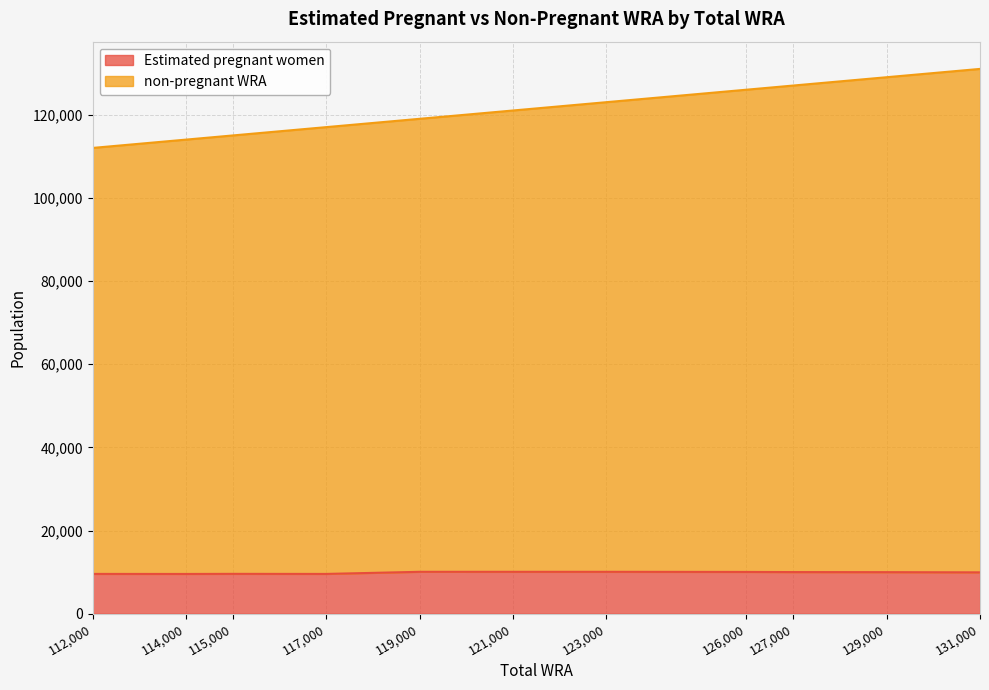

Which series has the largest range (max minus min)?

non-pregnant WRA